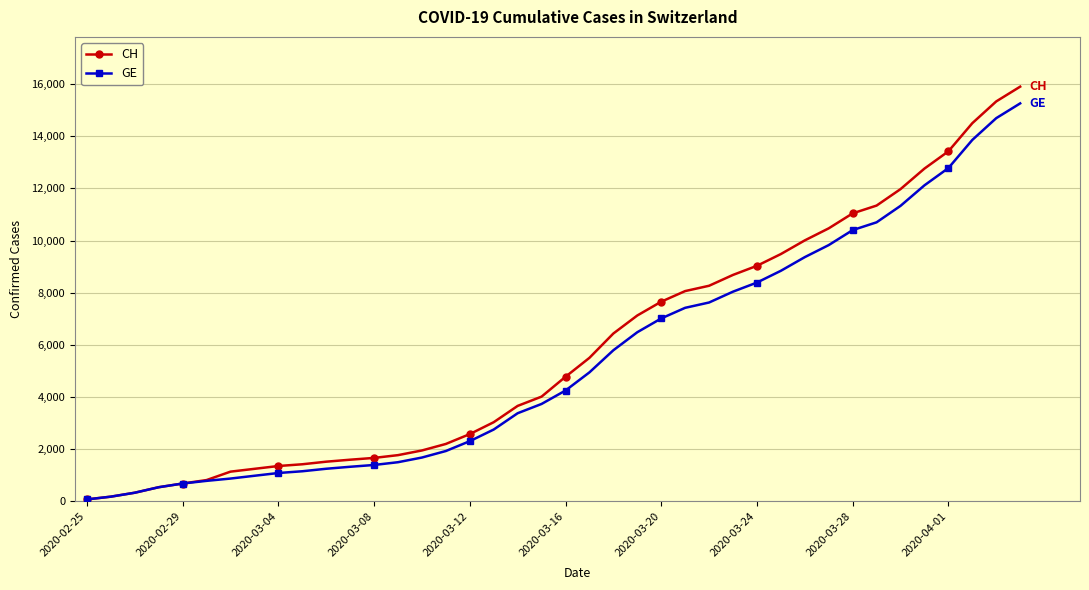

What is the greatest value displayed?

15900